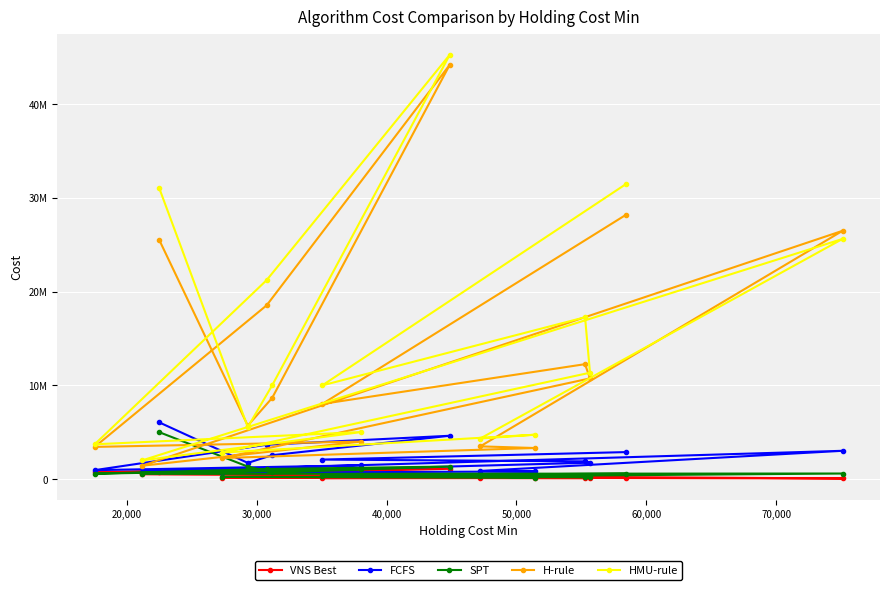

What are all the series names shown in the legend?

VNS Best, FCFS, SPT, H-rule, HMU-rule